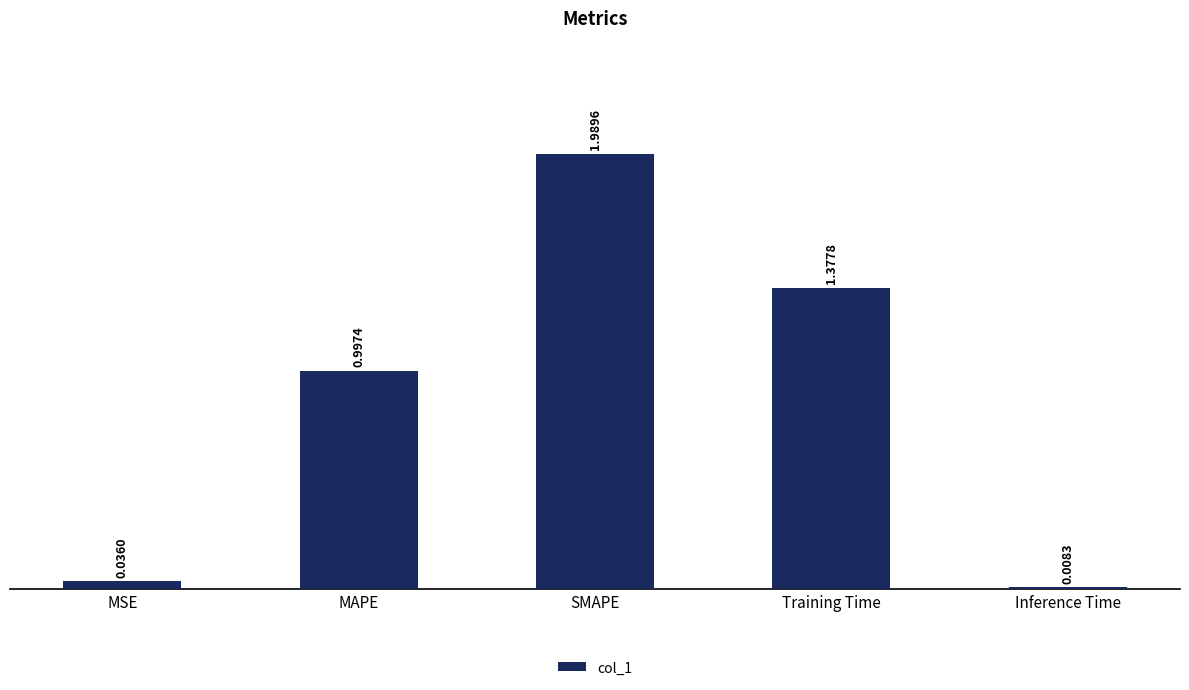

At which category does the chart reach its peak across all series?

SMAPE